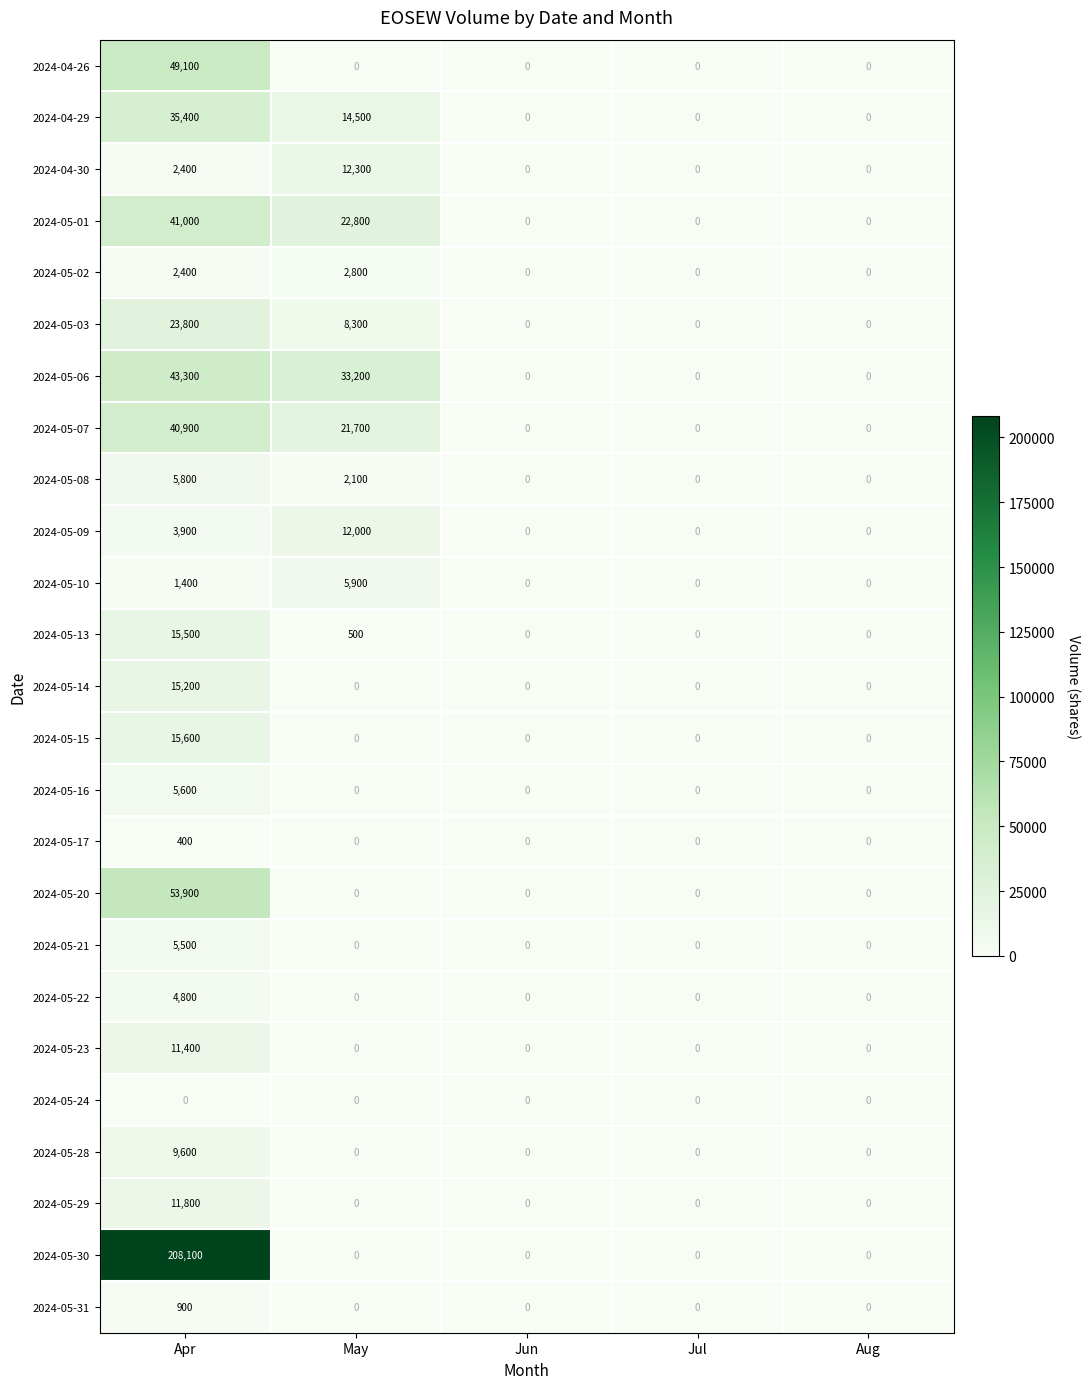

What is the average value of the 2024-05-30 series?

41620